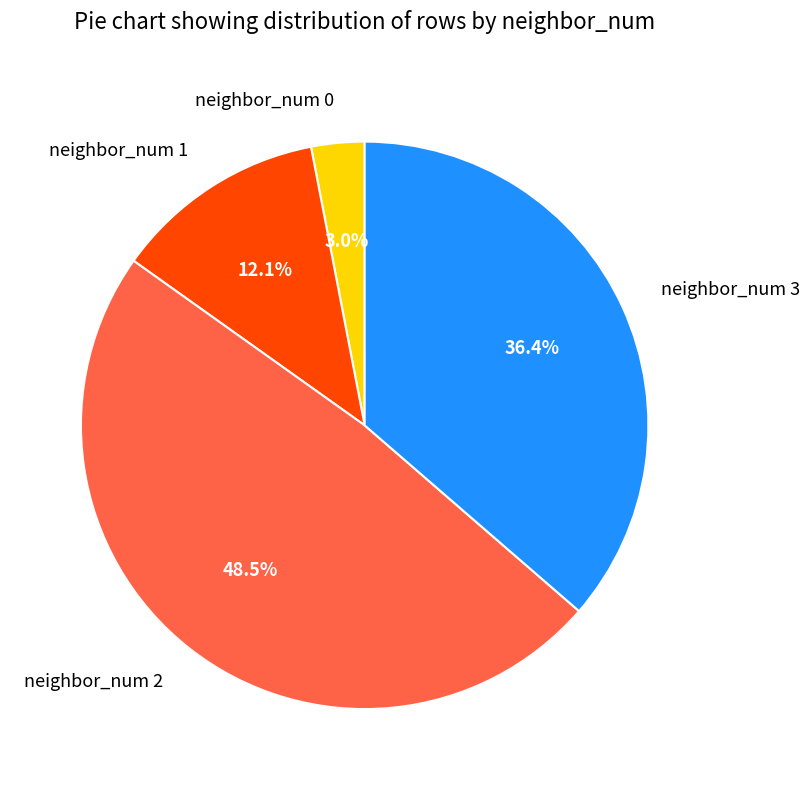

To the nearest percent, what percentage of the pie is neighbor_num 1?

12%